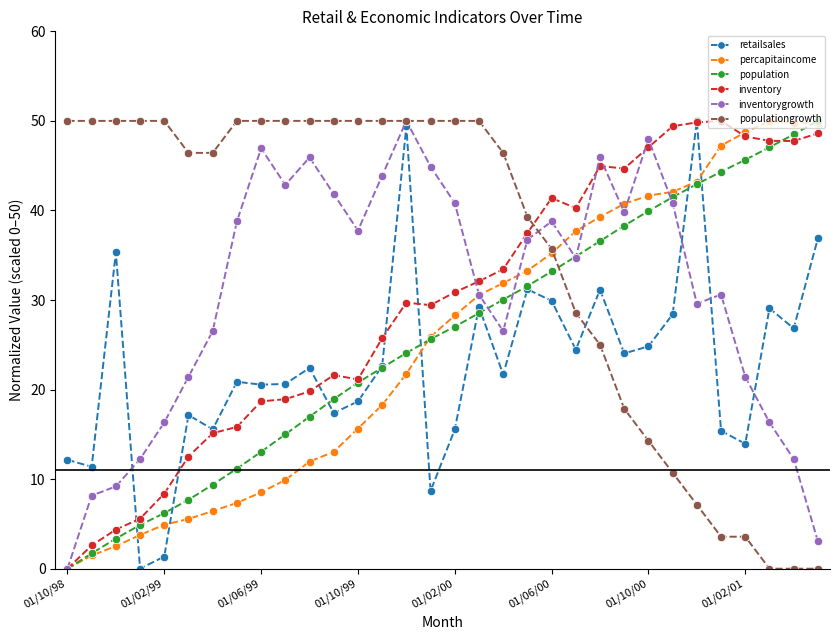

What is the value of the inventory point at the 24th from the left?

44.7